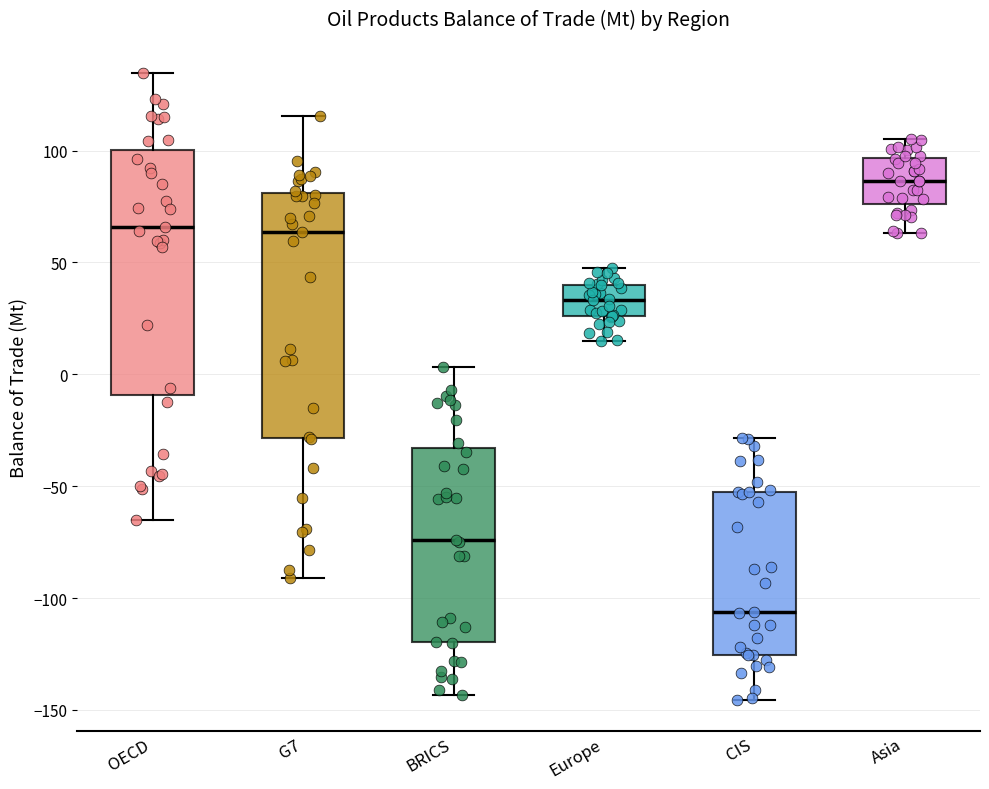

Where is the upper edge of the box for CIS on the y-axis? The values are not printed on the chart, so give them approximately, as read against the axis.

-55